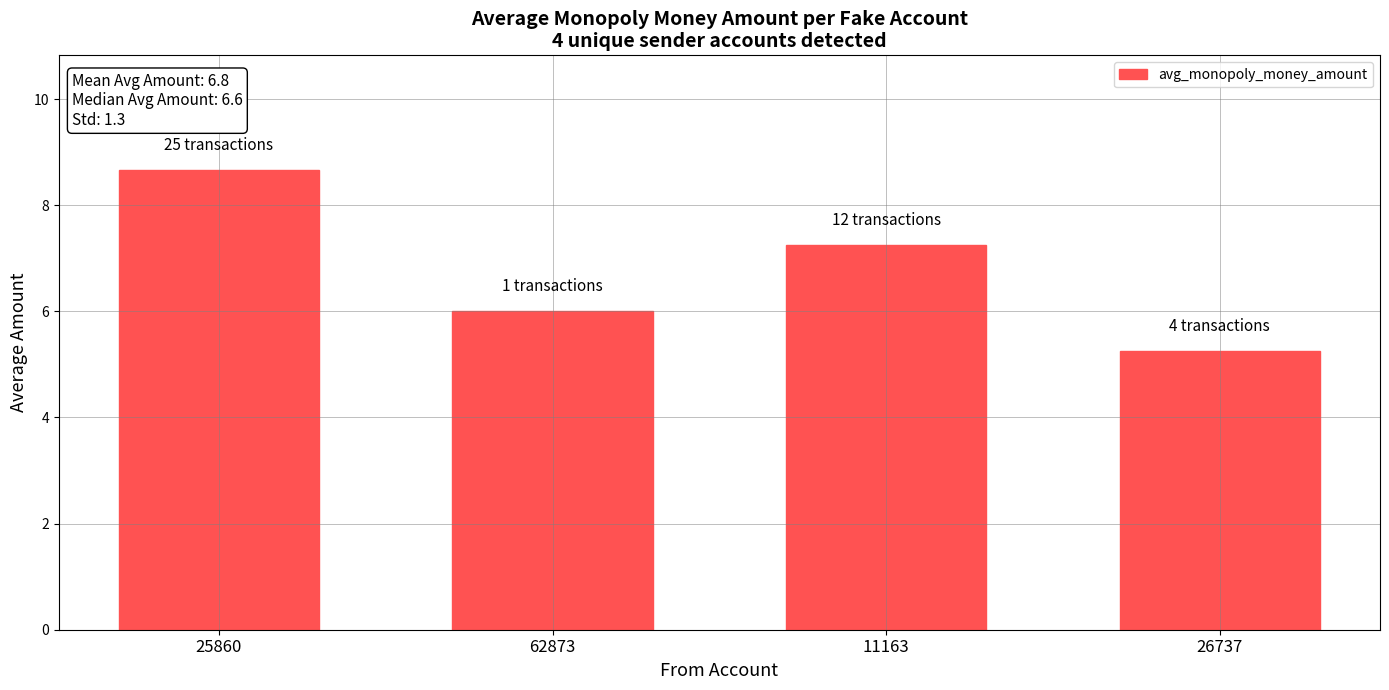

Which category has the highest value across all series?

25860